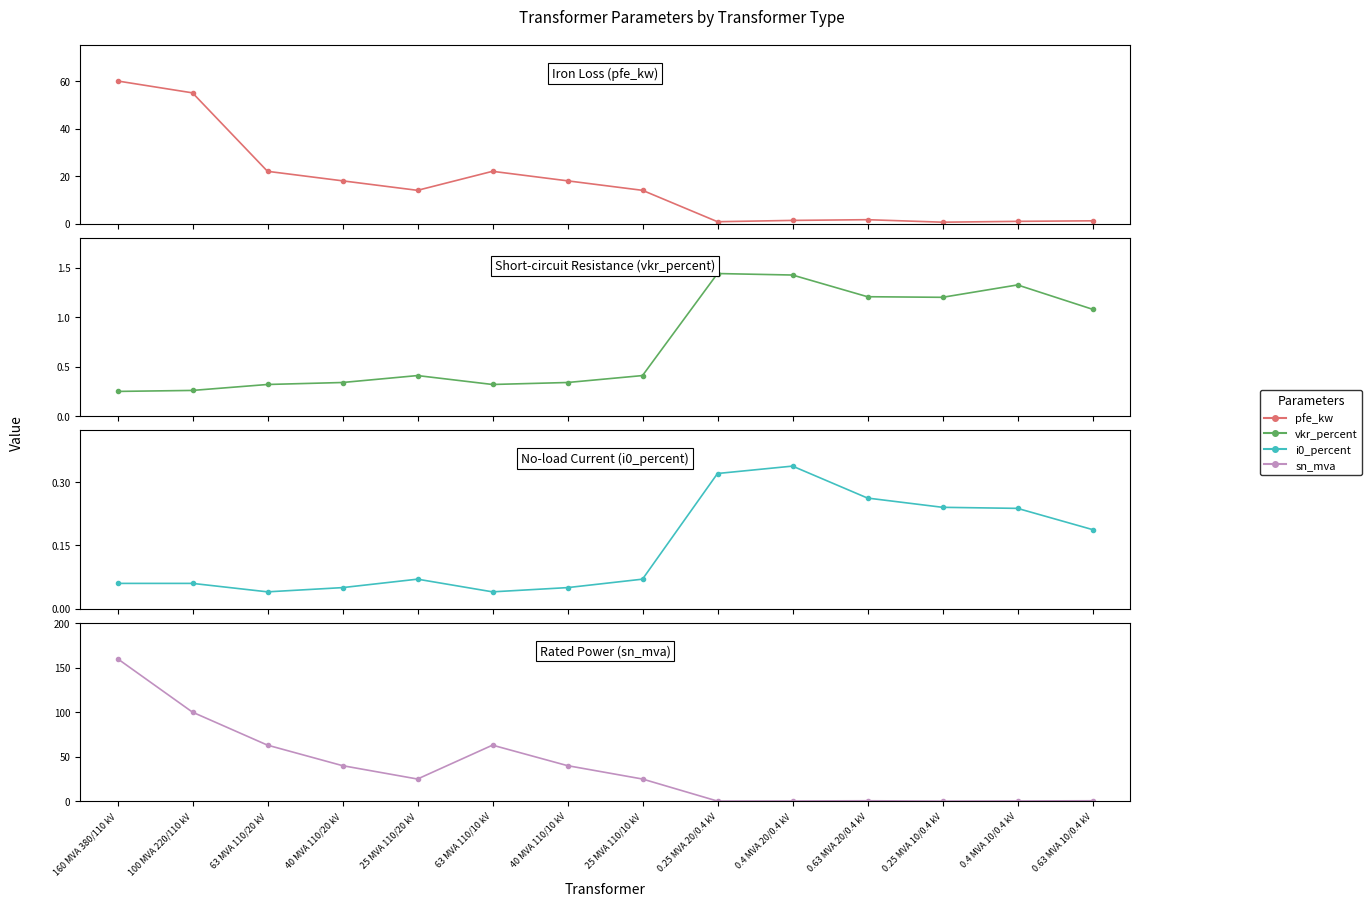

What is the label of the 6th point from the right?

0.25 MVA 20/0.4 kV